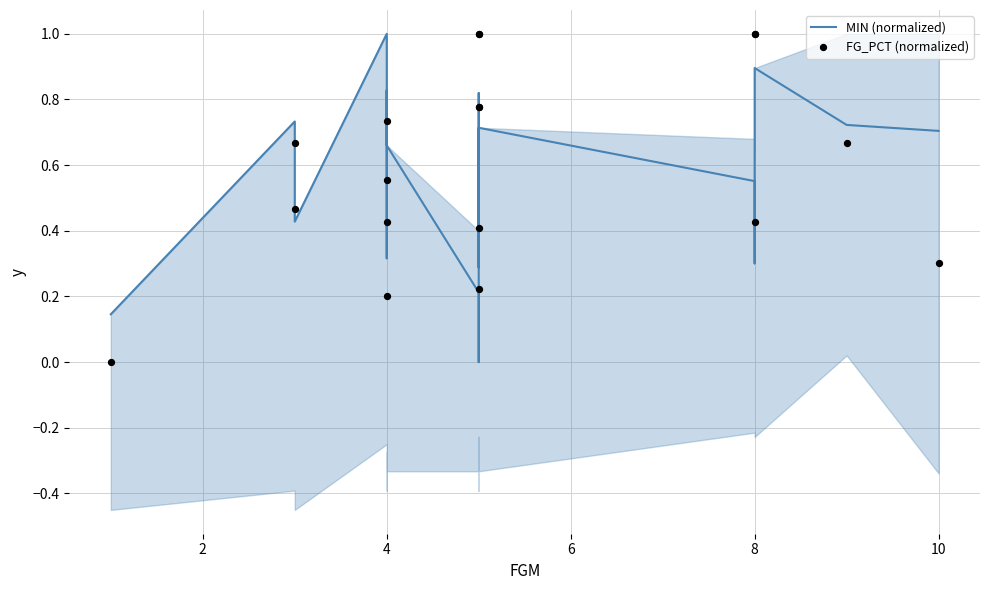

Is the value of FG_PCT (normalized) at 4 greater than the value of MIN (normalized) at 9?

No